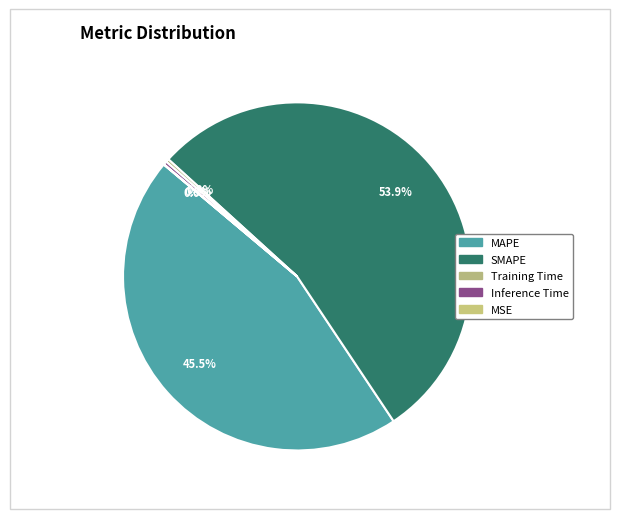

Which category has the smallest portion of the pie?

MSE